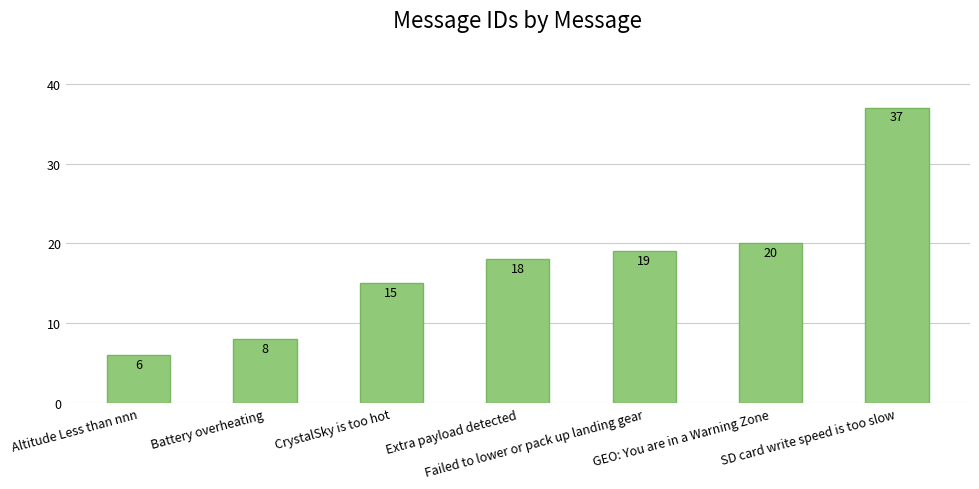

What is the minimum value shown in the chart?

6